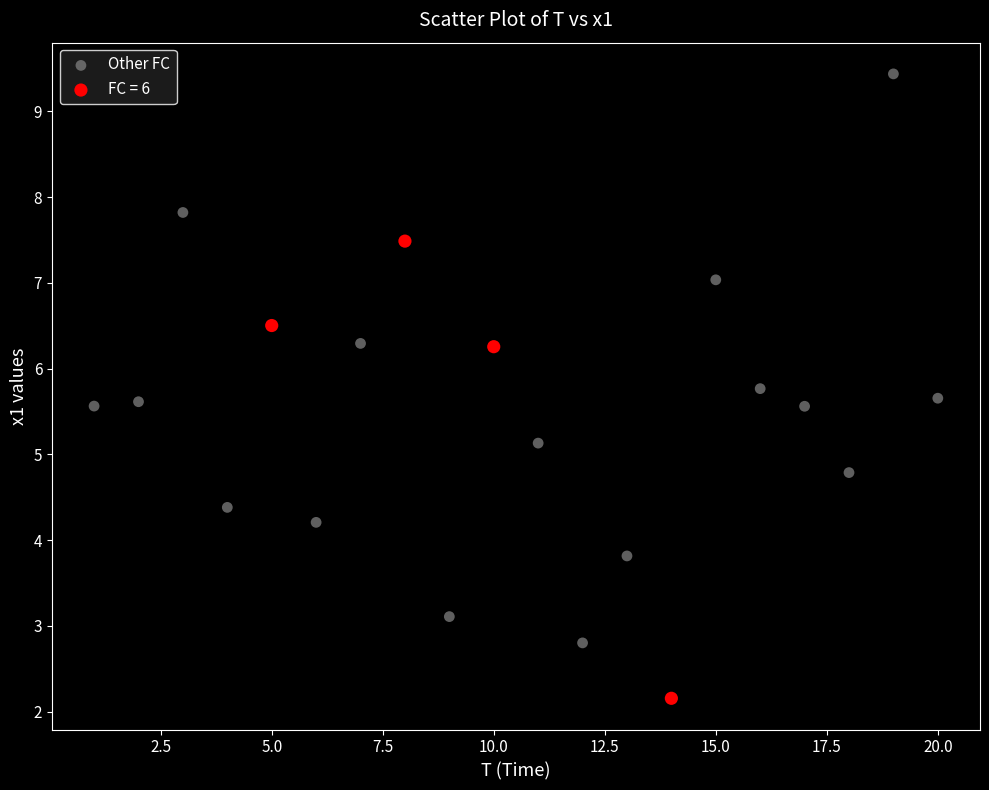

Which series contains the lowest Y value?

FC = 6